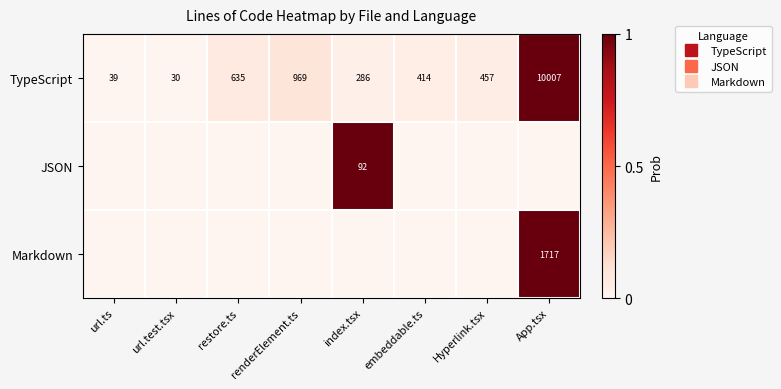

The value of JSON at renderElement.ts is 0.0. True or false?

True